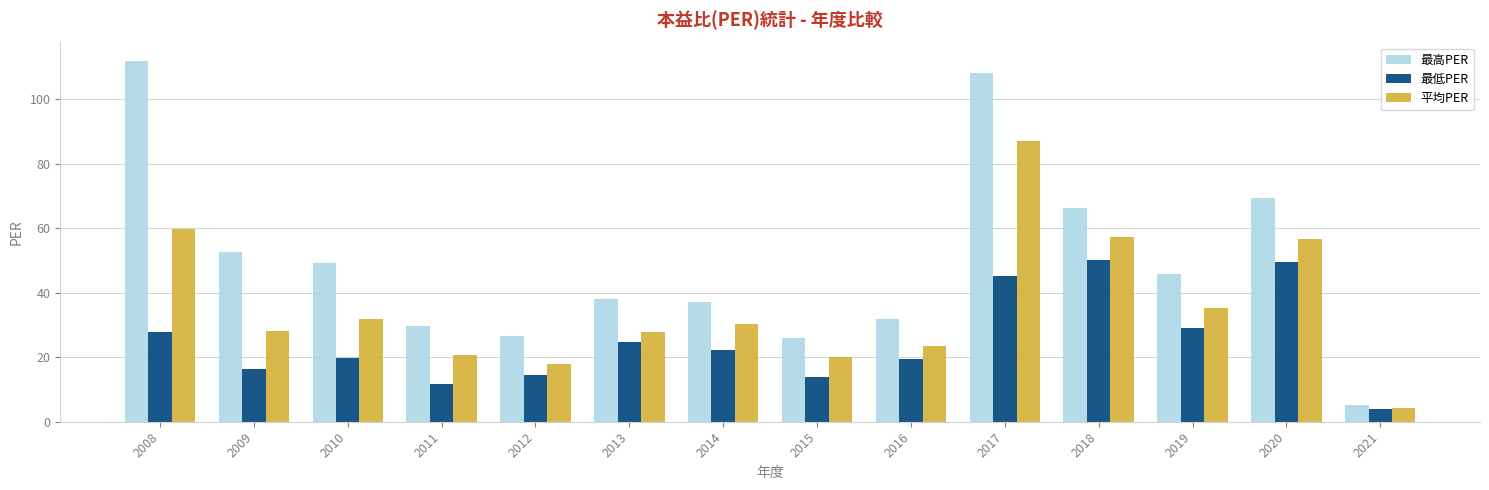

What is the total value across all series at 2019?

110.3